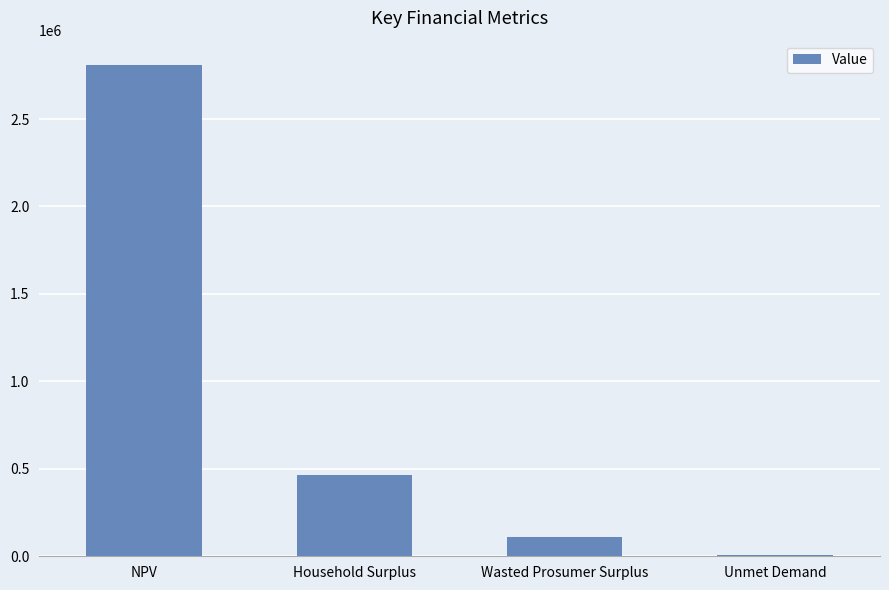

What is the change in value from Wasted Prosumer Surplus to Unmet Demand?

-103495.0